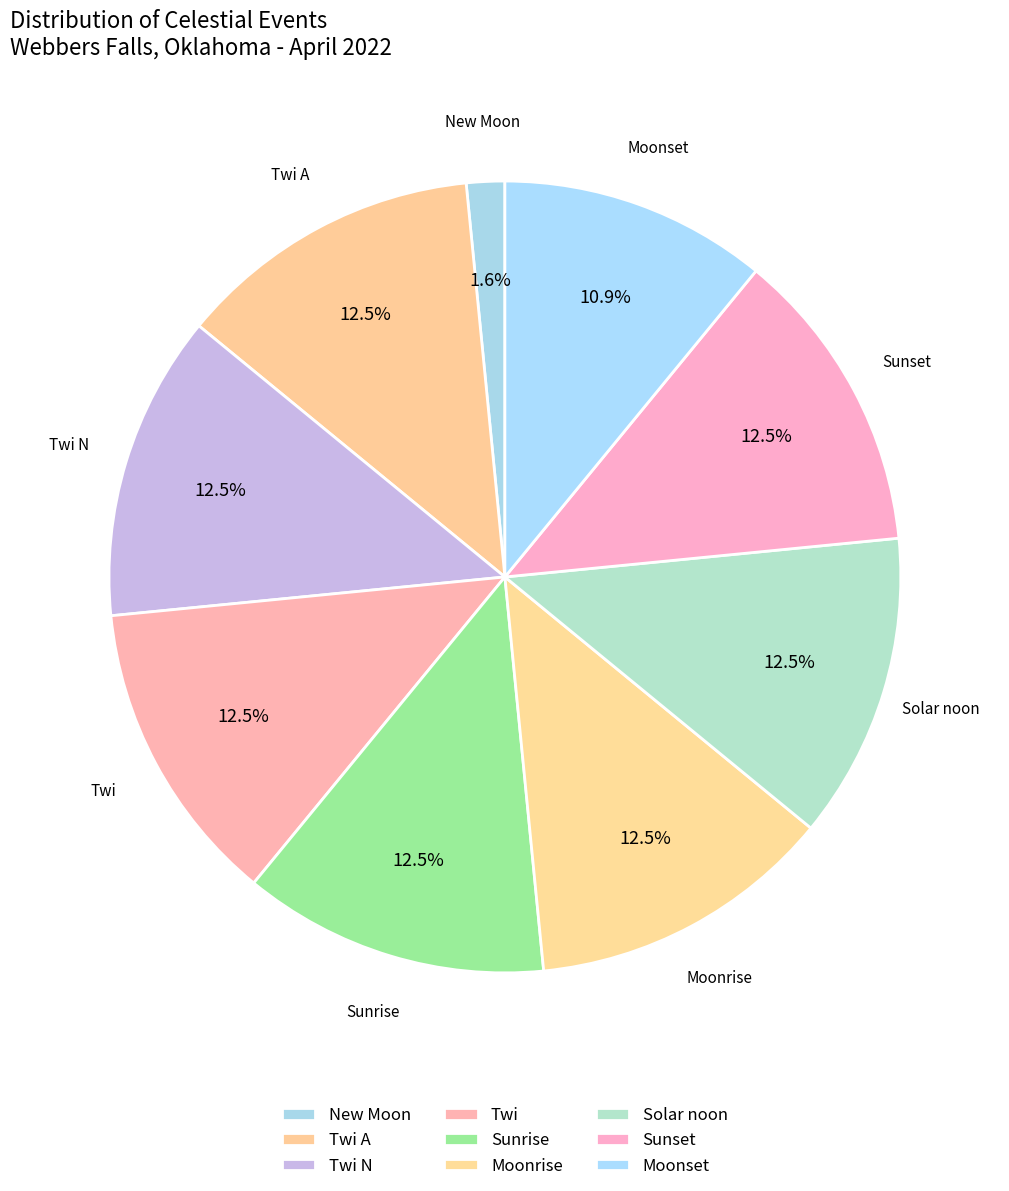

Does any single category account for the majority?

No